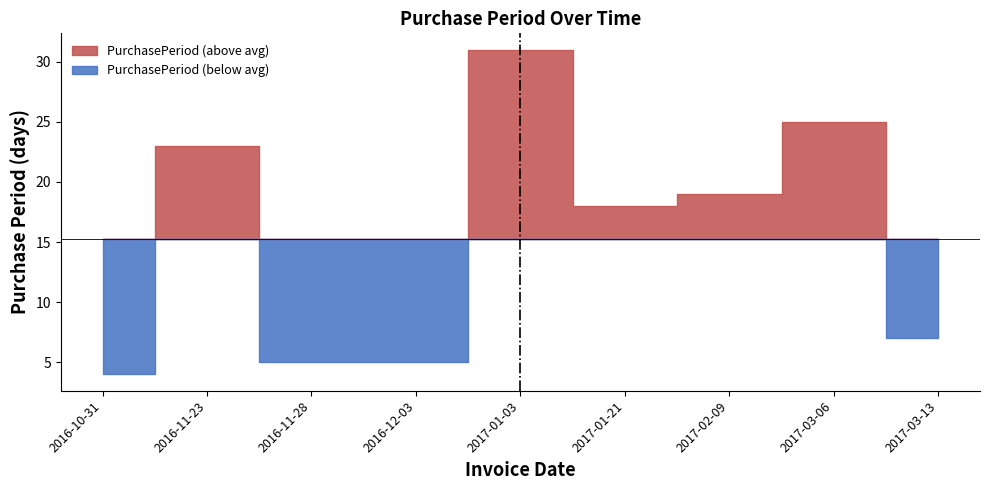

Between 2017-01-21 and 2017-03-13, which is larger?

2017-01-21